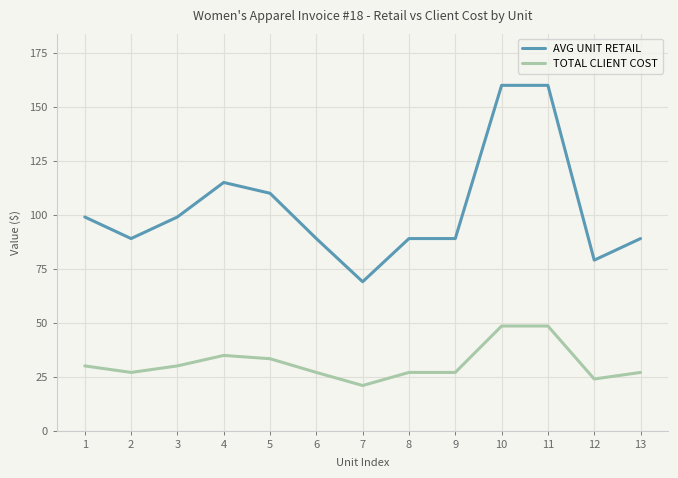

Rank the series at 11 from lowest to highest value.

TOTAL CLIENT COST, AVG UNIT RETAIL